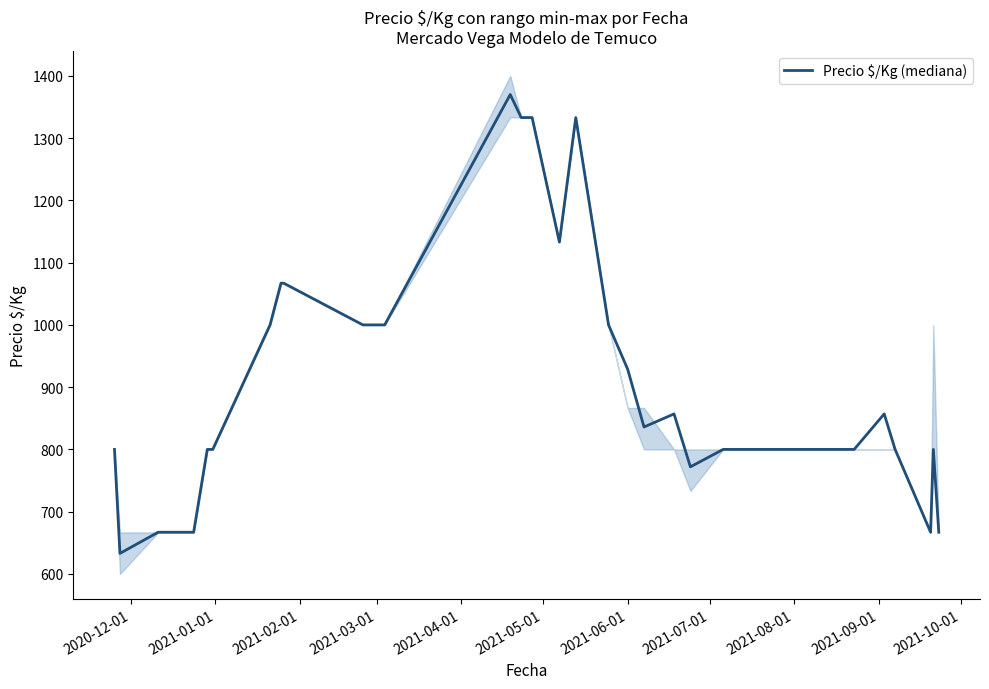

How many interior local peaks (higher than both neighbors) does the data have?

5